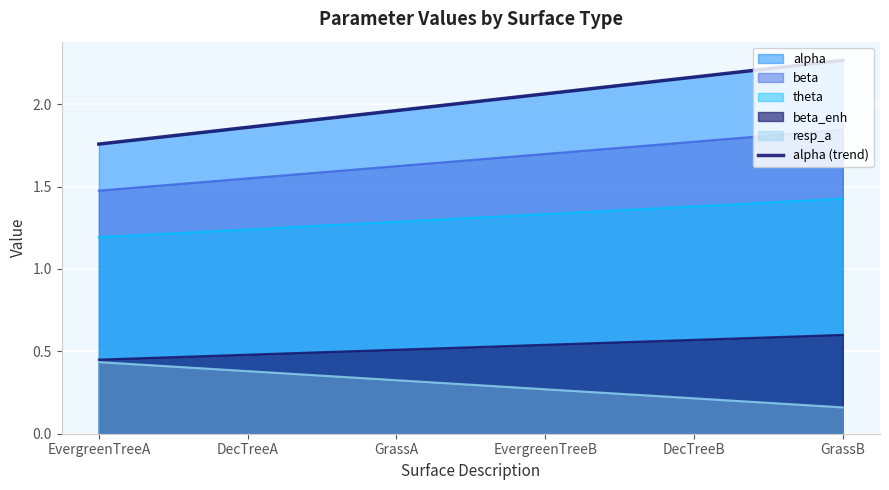

Reading left to right, transcribe all the data shown in this chart.

EvergreenTreeA=1.8	DecTreeA=1.9	GrassA=2.0	EvergreenTreeB=2.1	DecTreeB=2.2	GrassB=2.3